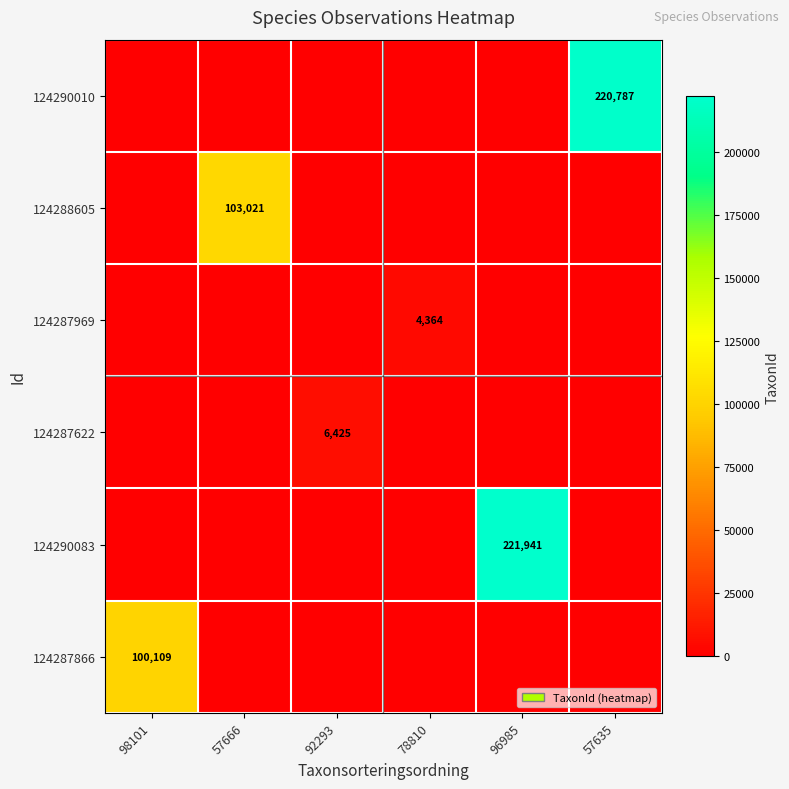

At how many categories does at least one series exceed 83116?

4